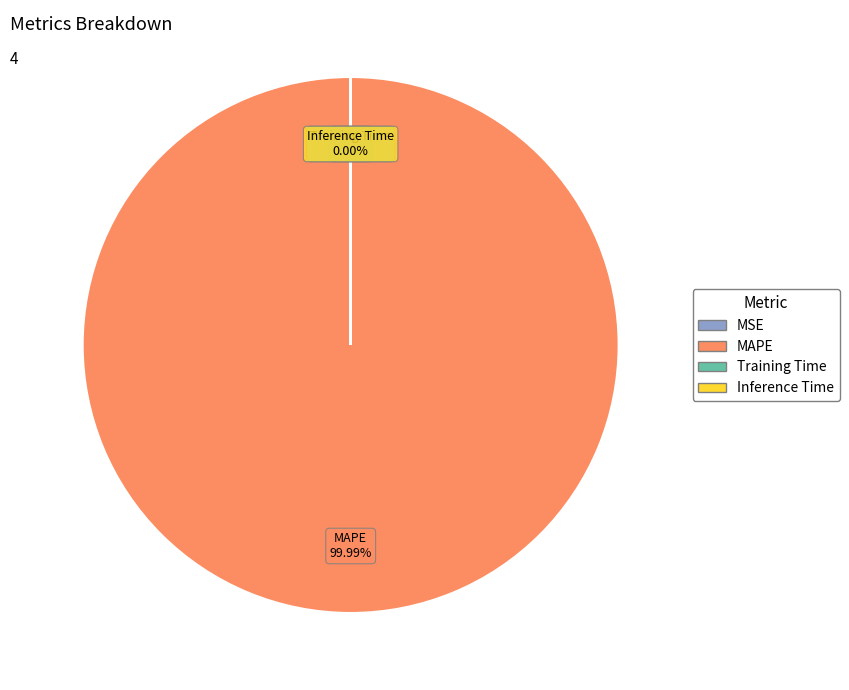

What is the change in value from MAPE to Training Time?

-417.7